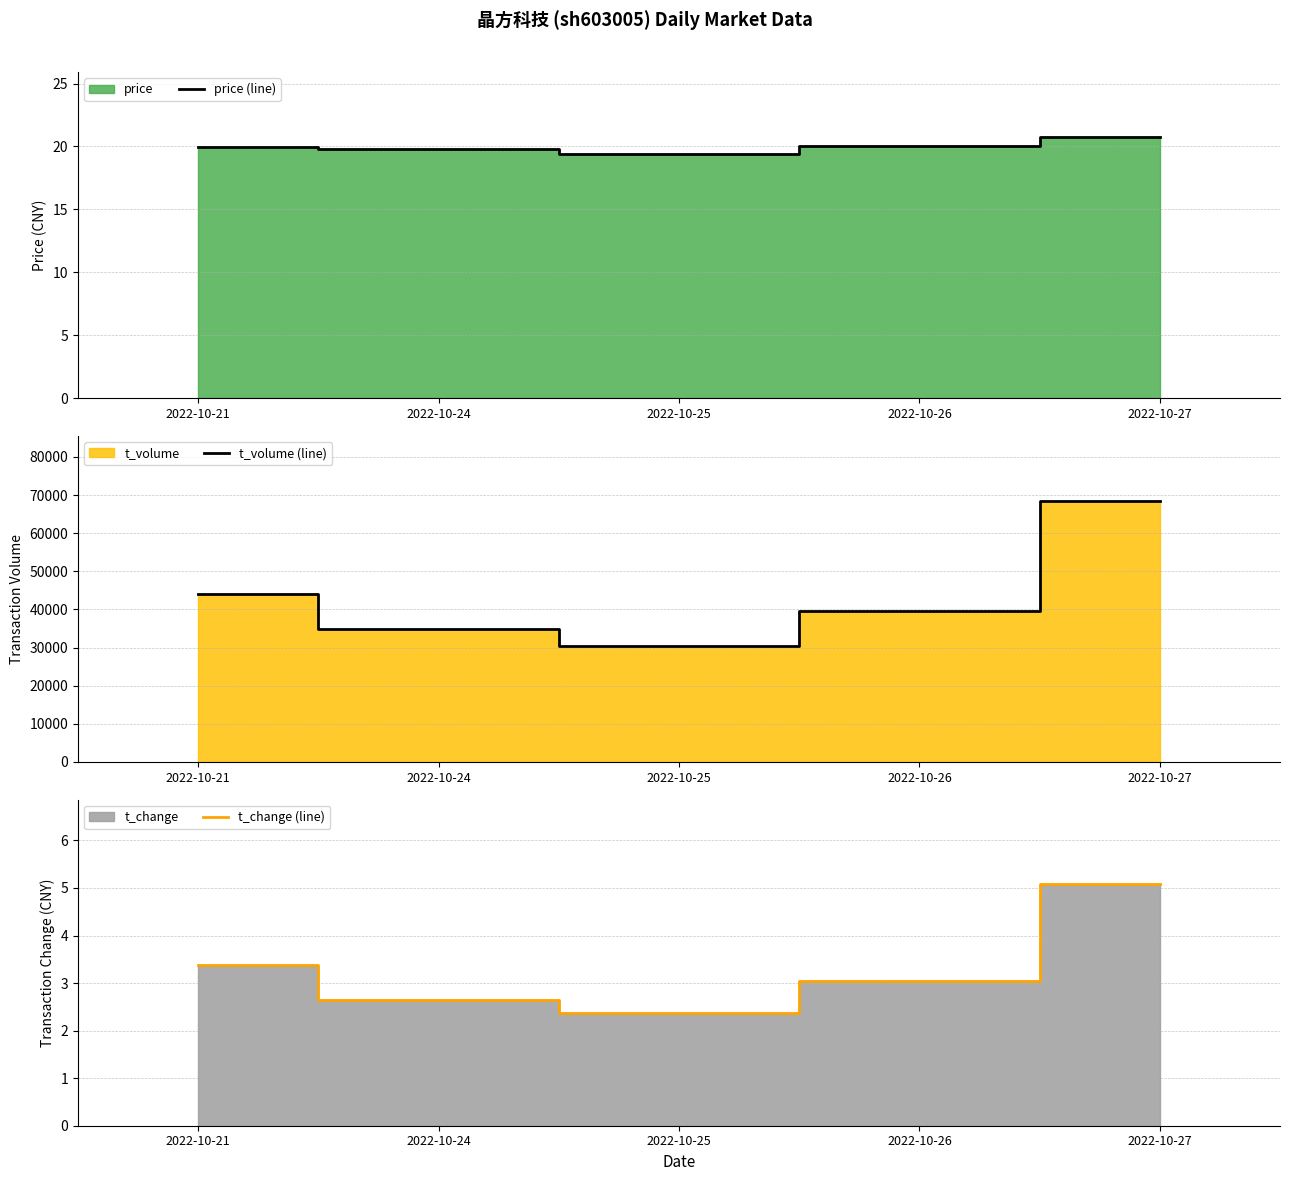

What is the value of the t_change (line) point at the 3rd from the left?

2.4